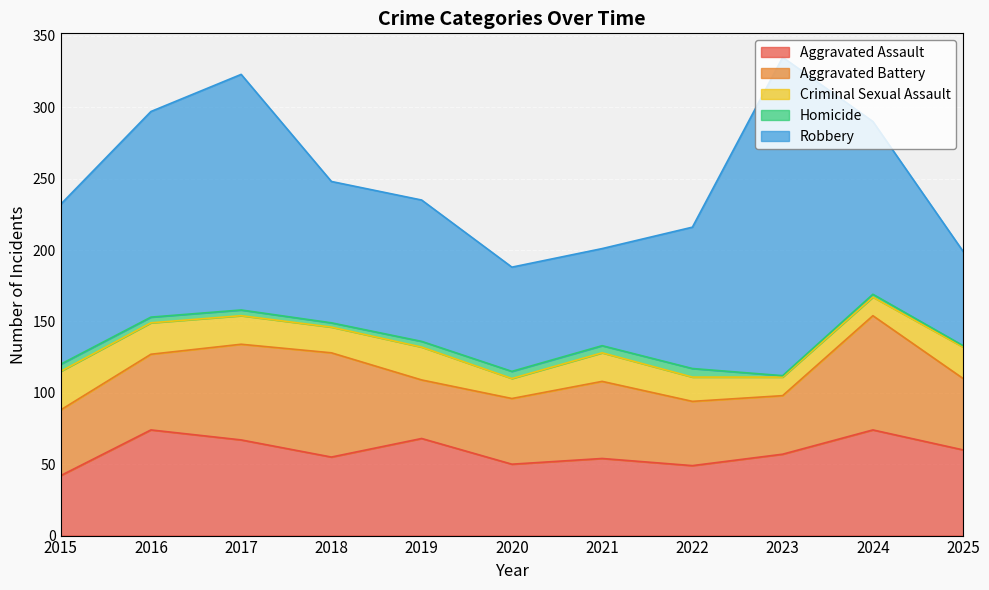

The Aggravated Assault series shows 21 at 2016. True or false?

False